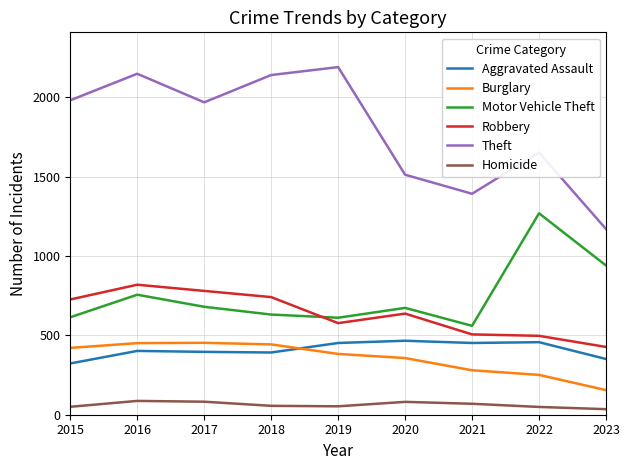

Where is Robbery nearest to the value 623?

2020